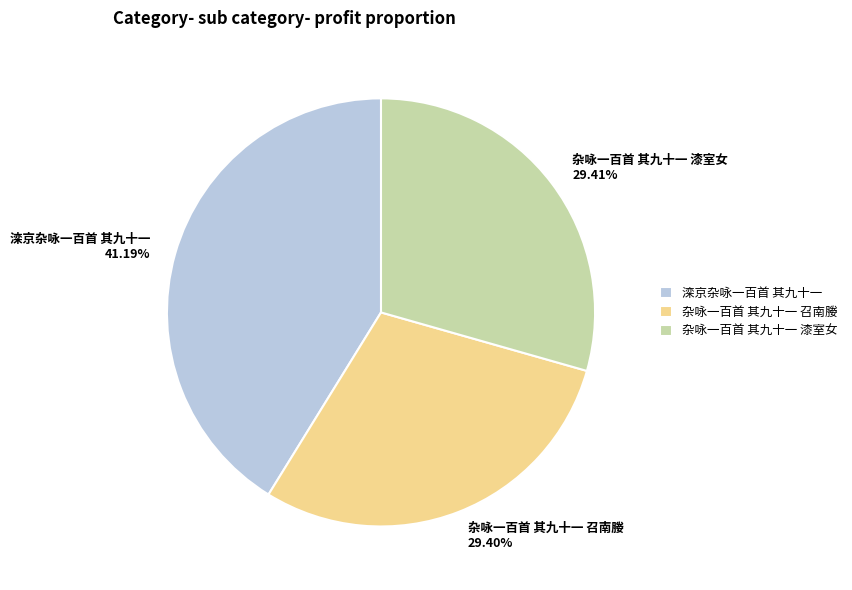

How many slices are in this pie chart?

3